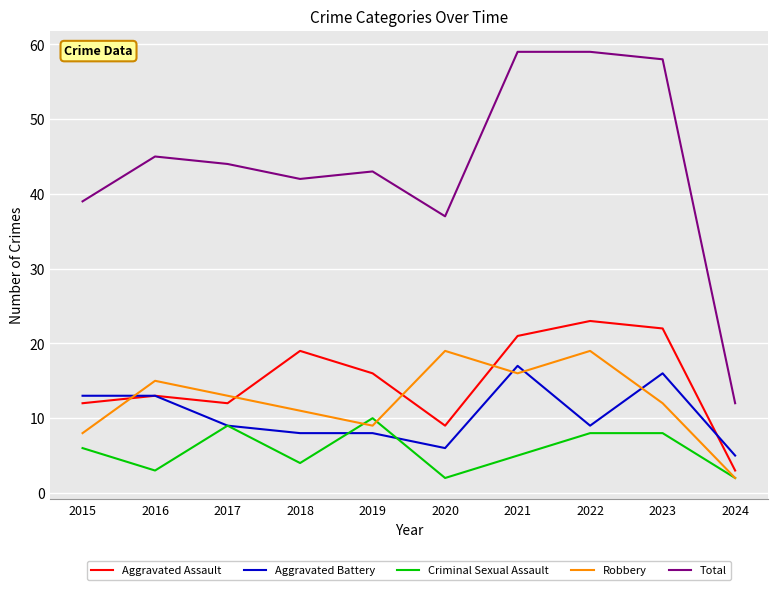

Count the number of categories in the chart.

10